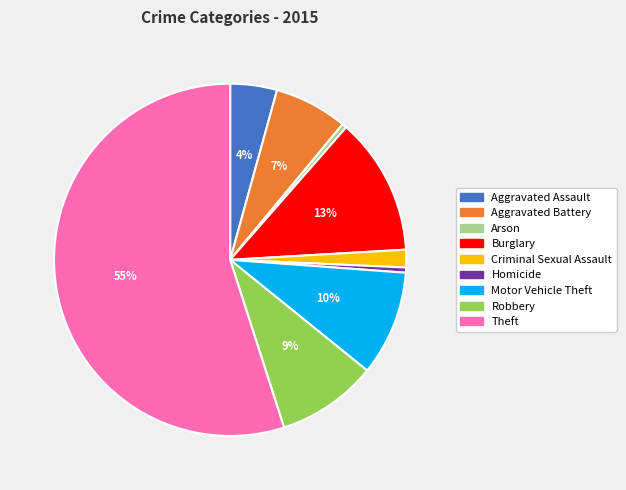

How many slices are in this pie chart?

9